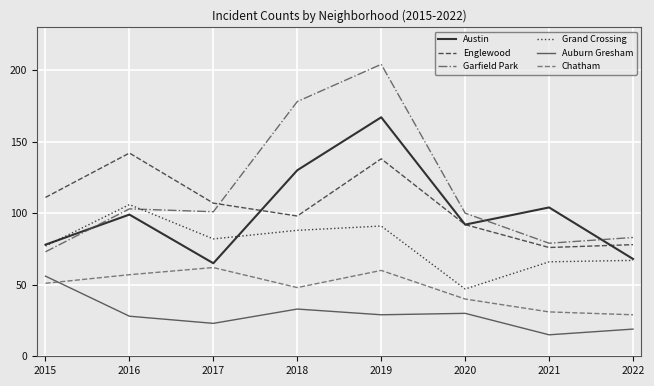

What is the greatest value displayed?

204